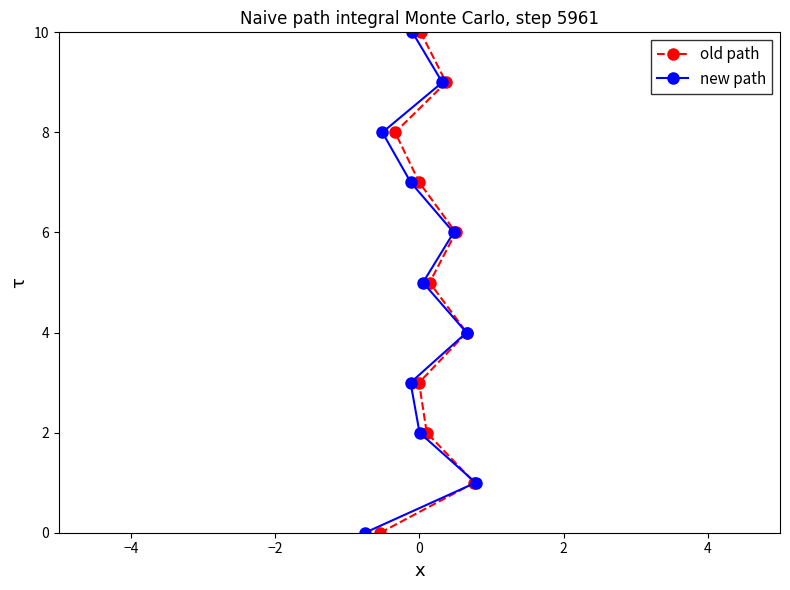

How many lines are shown in the chart?

2